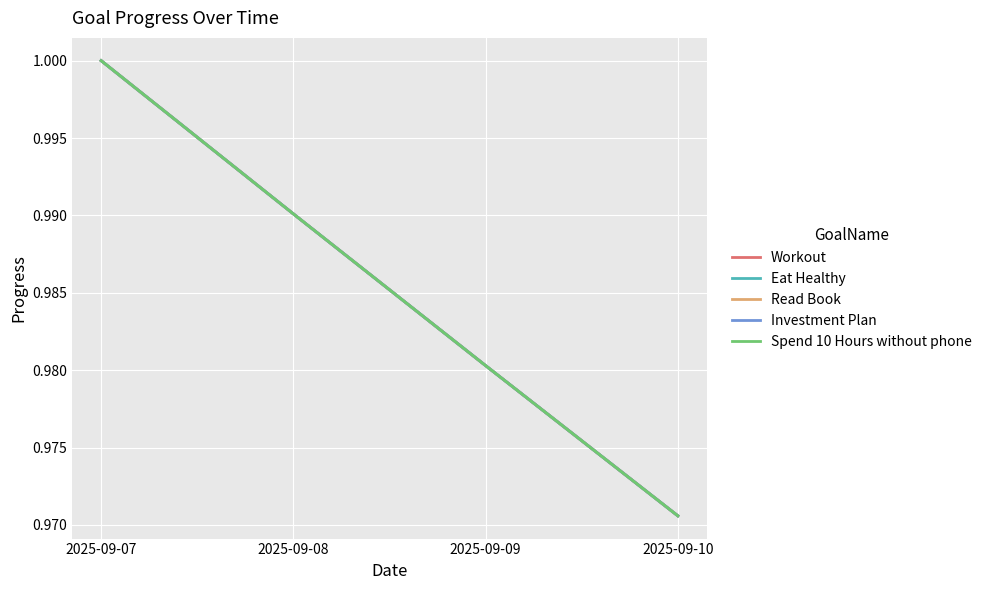

How many lines are shown in the chart?

5